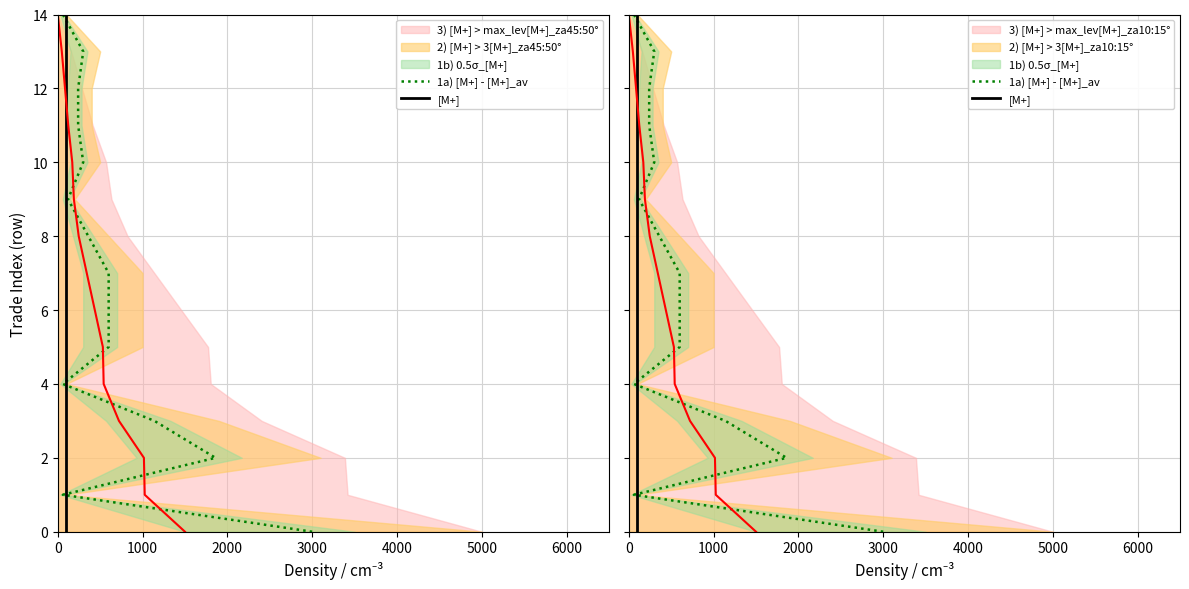

True or false: 1a) [M+] - [M+]_av and [M+] intersect in this chart.

False